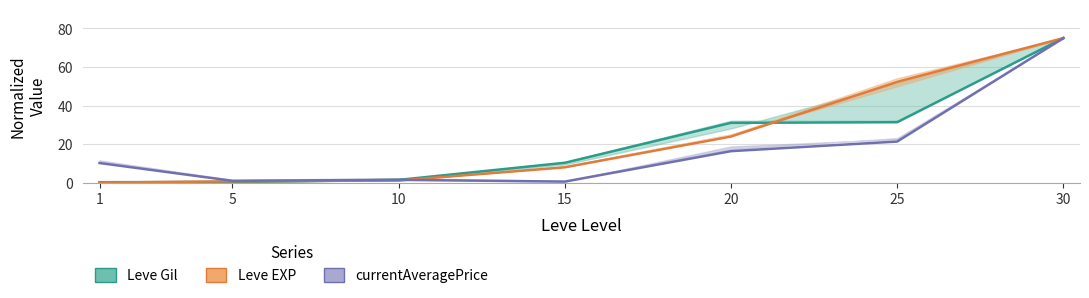

The value of Leve Gil at 25 is 31.4. True or false?

True